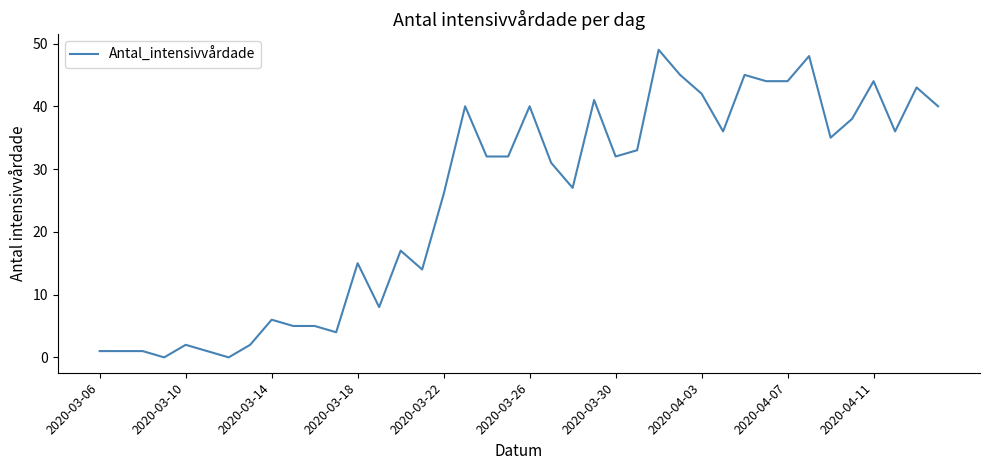

What is the difference between the maximum and minimum values?

49